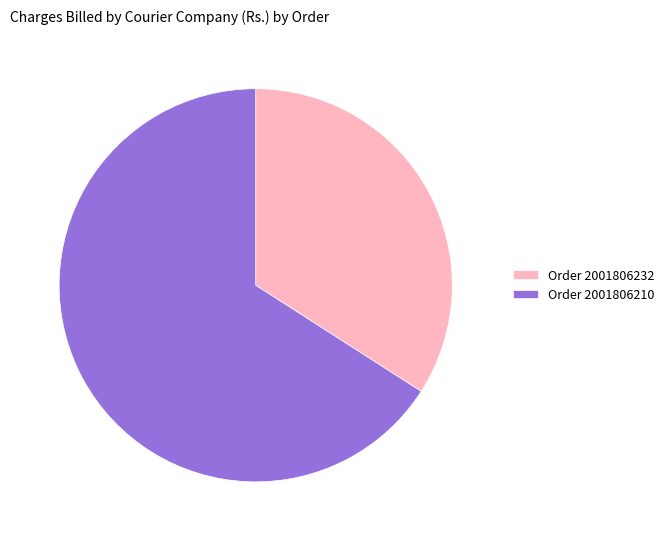

What is the smallest slice in the pie chart?

Order 2001806232